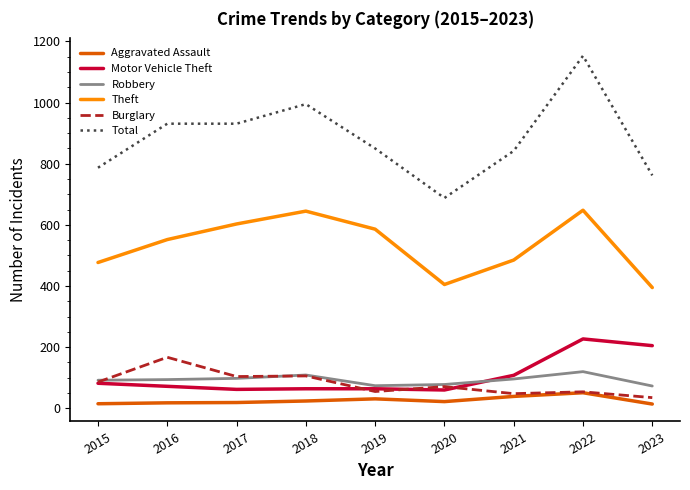

True or false: Total and Aggravated Assault cross at least once.

False